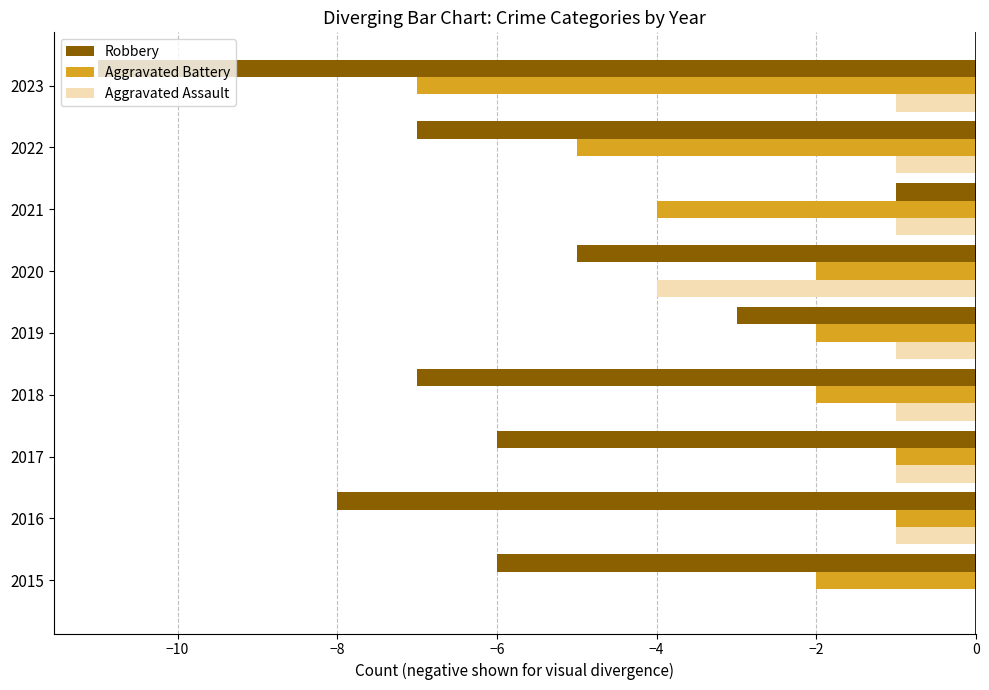

At which label does Aggravated Assault reach its peak?

2015